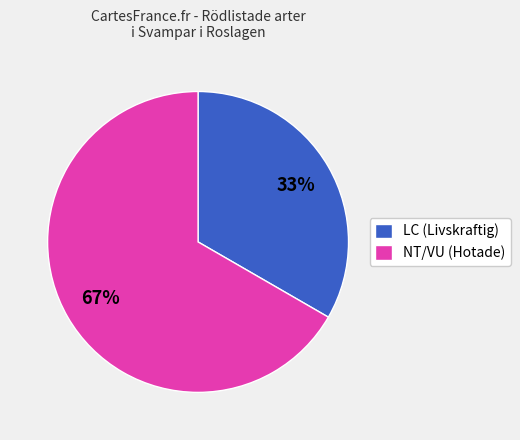

Is it true that LC (Livskraftig) is 22% of the pie?

False